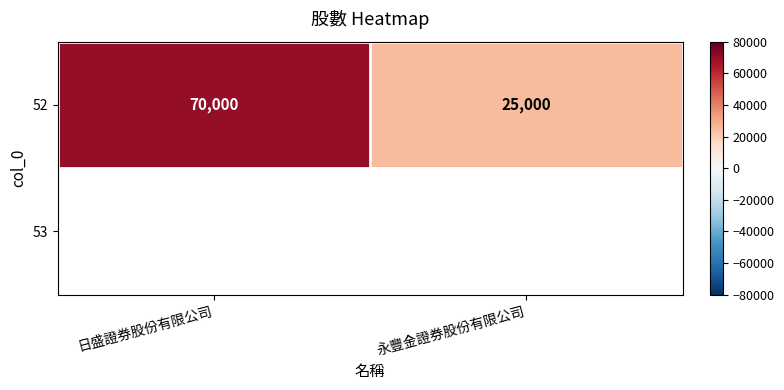

List the labels in order of value, largest first.

日盛證券股份有限公司, 永豐金證券股份有限公司